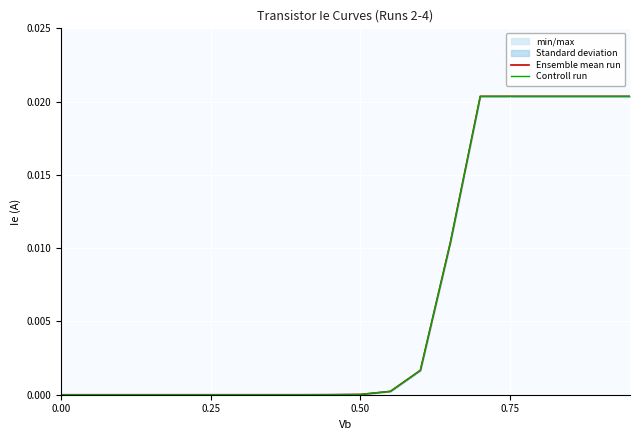

Is this an area chart (filled region under the line)?

No